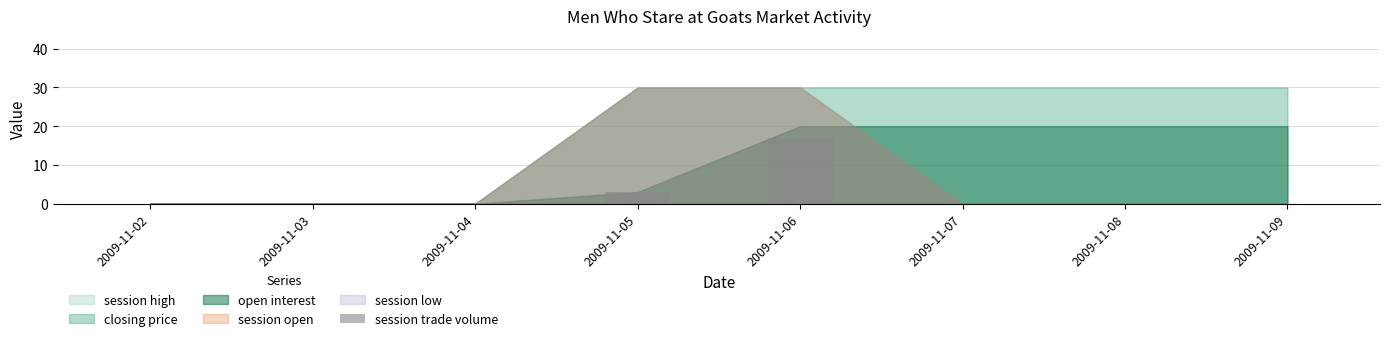

Are the bars horizontal?

No